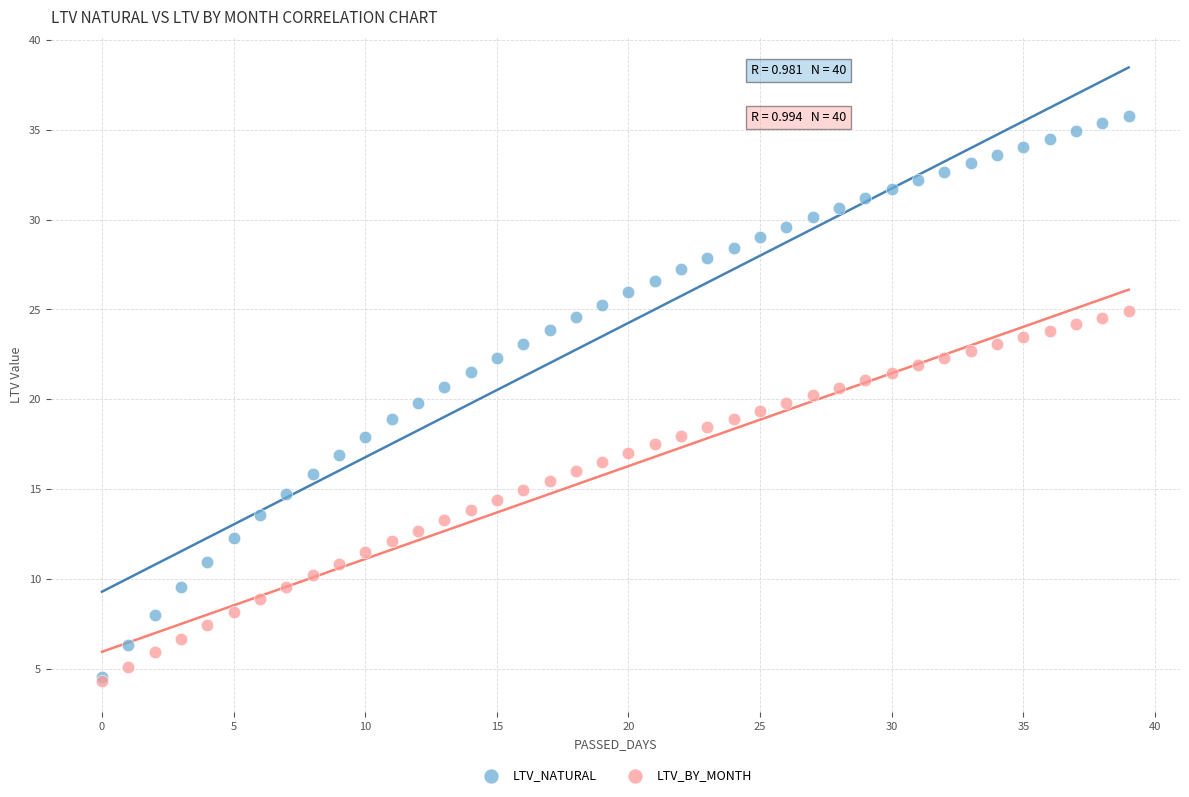

Which series reaches the maximum Y coordinate?

LTV_NATURAL